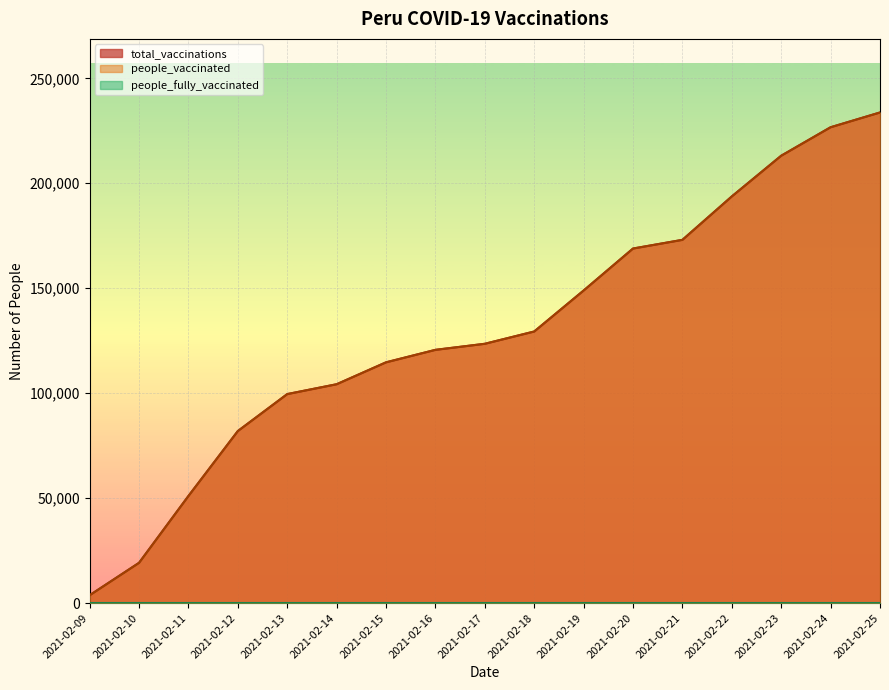

Is it true that people_vaccinated equals 213130 at 2021-02-23?

True